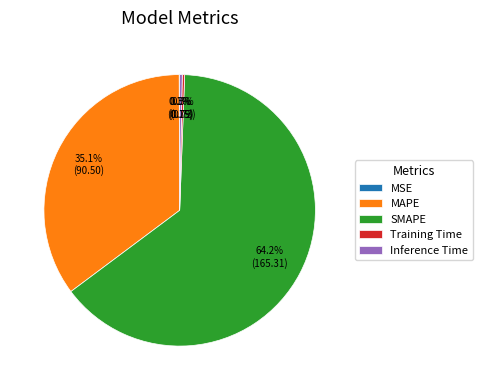

Does SMAPE represent more than half of the total?

Yes